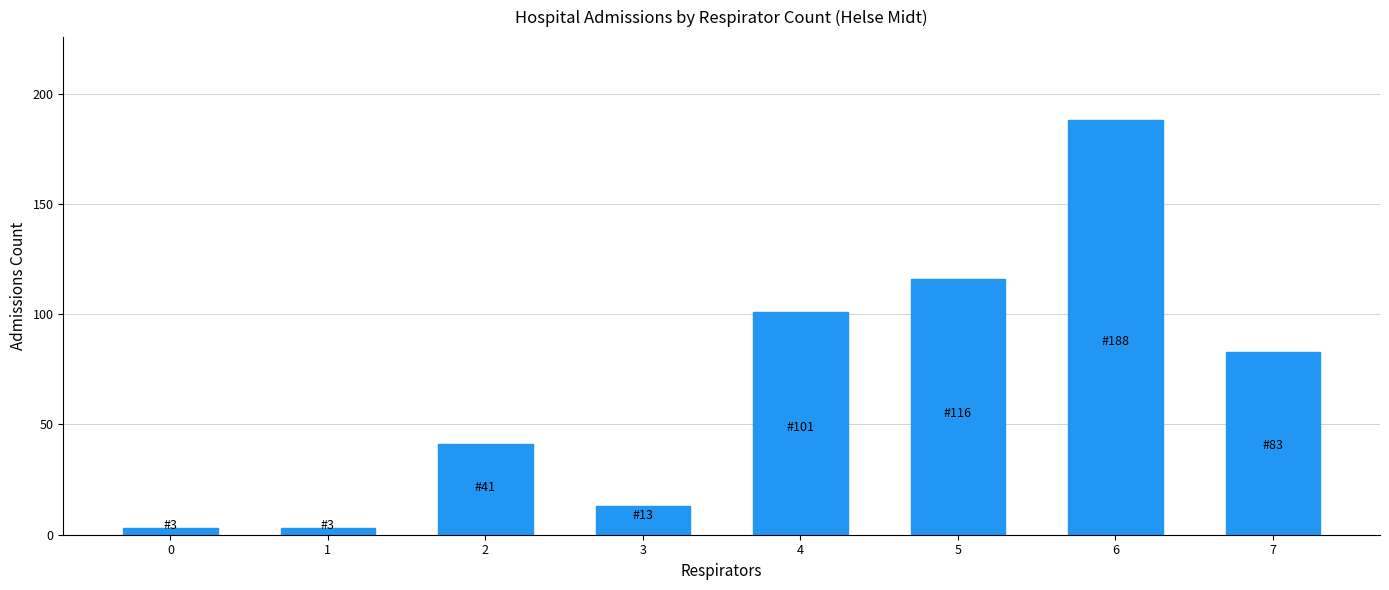

What is the difference between the maximum and second lowest values?

185